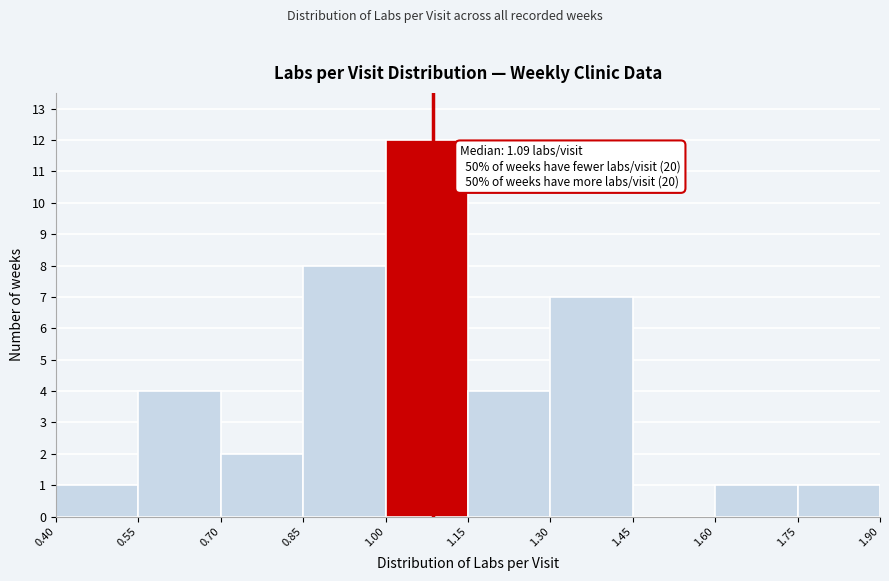

Which range on the x-axis has the tallest bar?

1.00 to 1.15